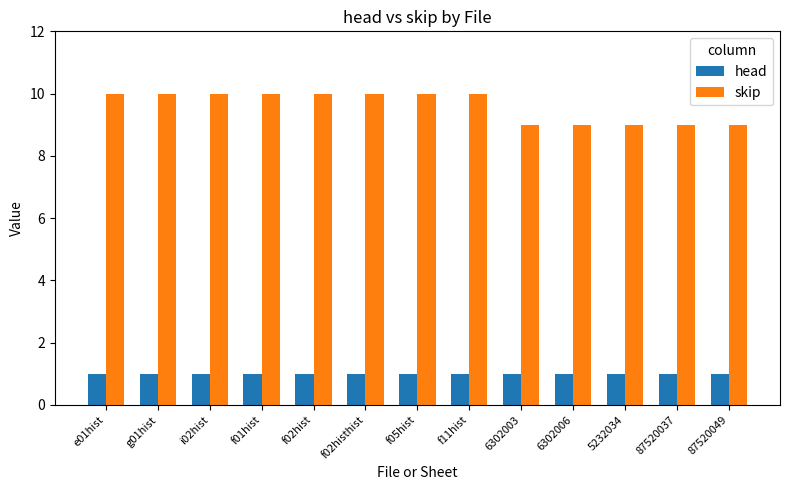

What position from the left is g01hist?

2